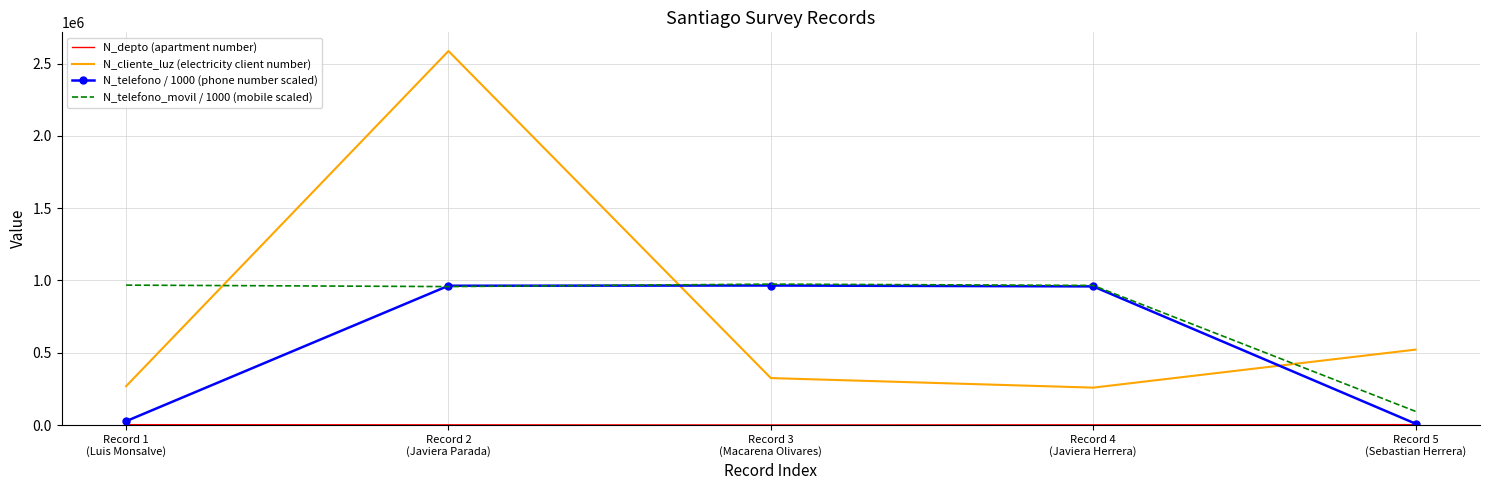

Which series has the largest range (max minus min)?

N_cliente_luz (electricity client number)